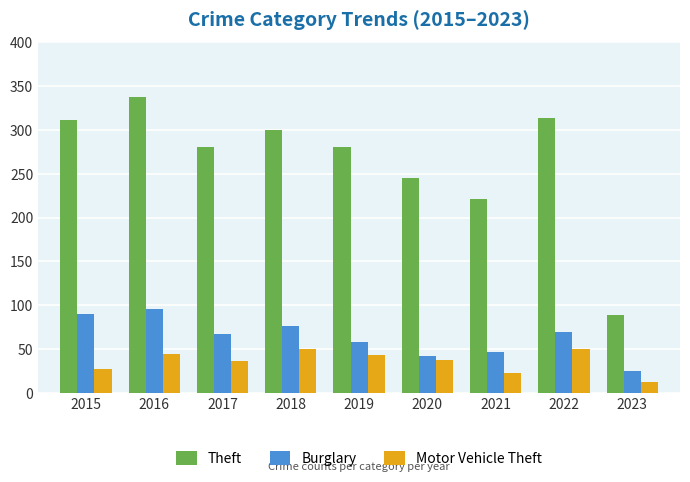

Are the bars grouped side by side (vs. stacked)?

Yes